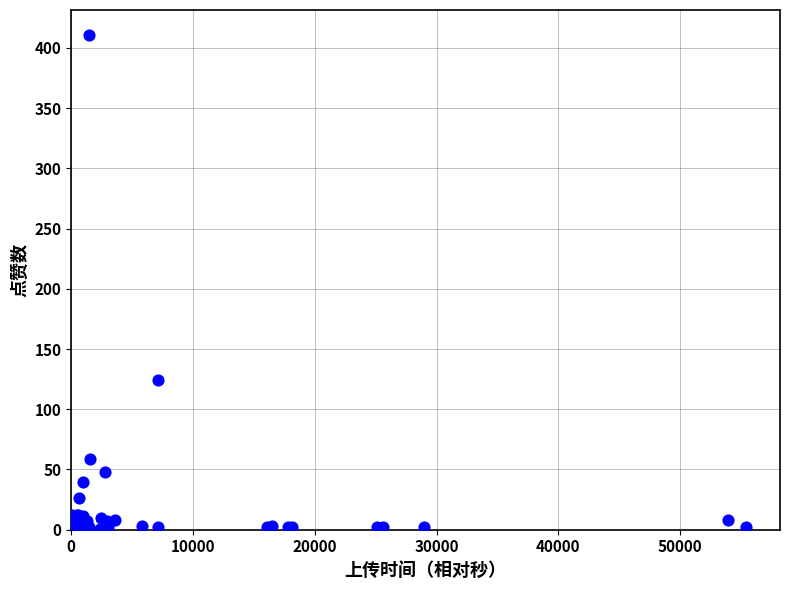

What Y value in the scatter plot is closest to 206?

124